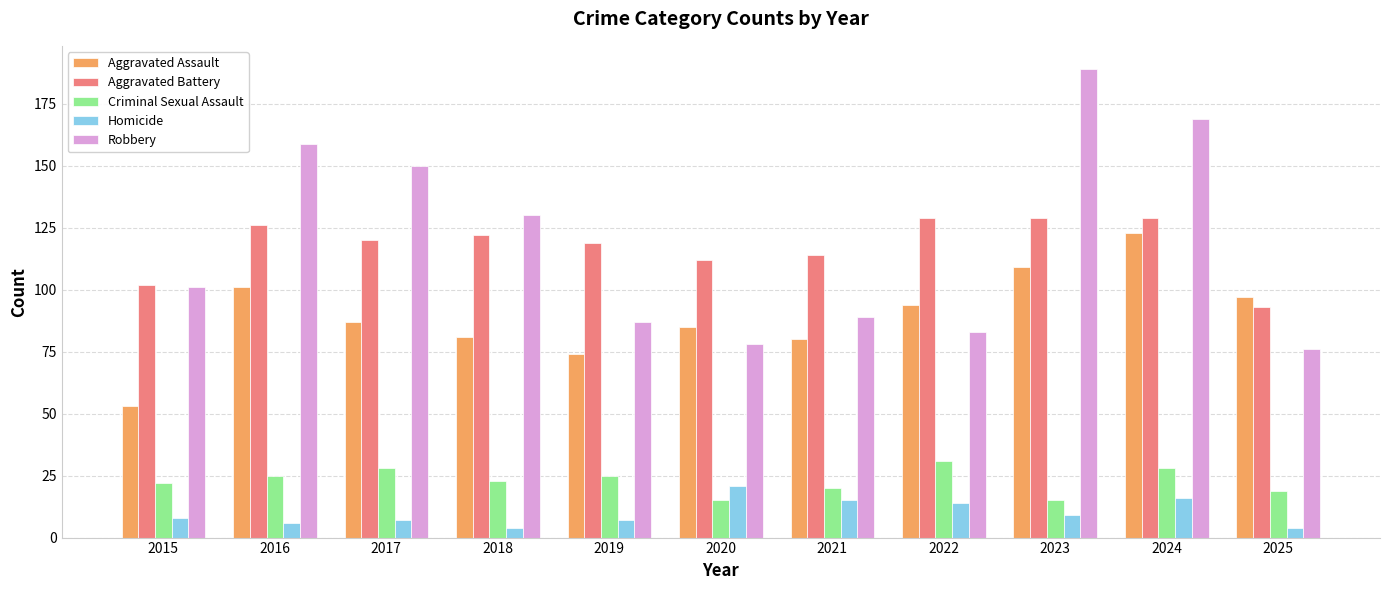

What is the value of the Homicide bar at the 4th from the left?

4